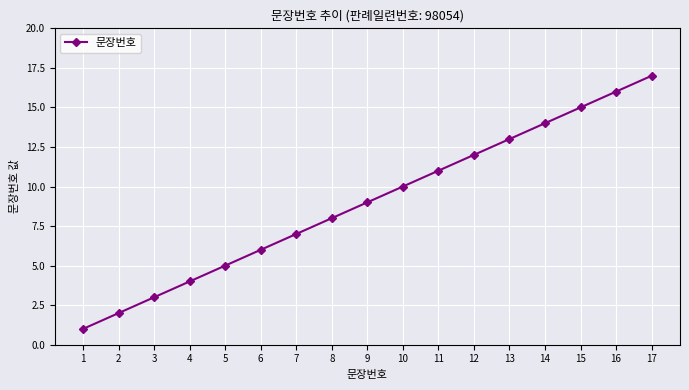

Count the number of data series in this chart.

1